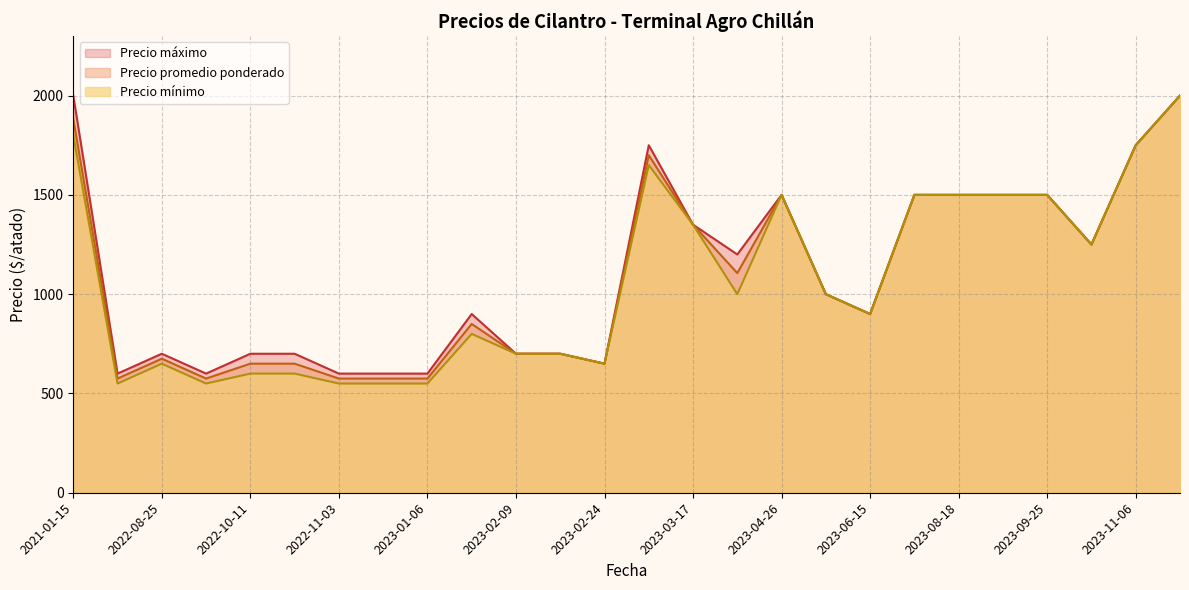

Between 2023-02-24 and 2023-03-17, which is larger?

2023-03-17